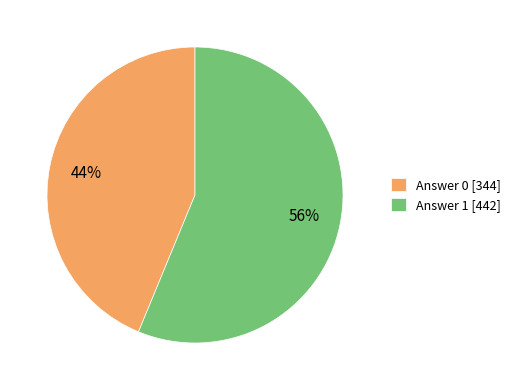

Rank the categories by value from highest to lowest.

Answer 1, Answer 0